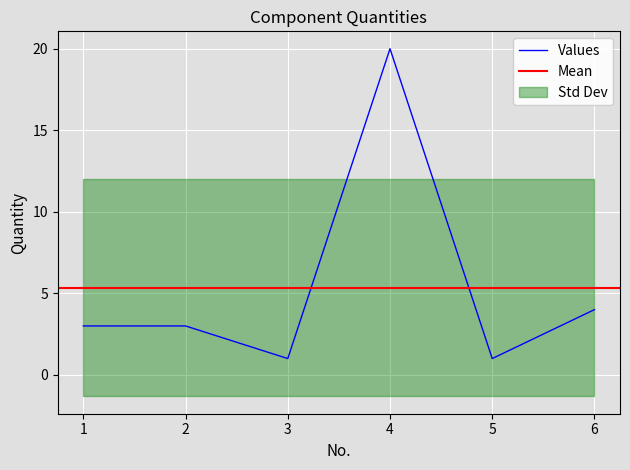

Which category has the highest value across all series?

4